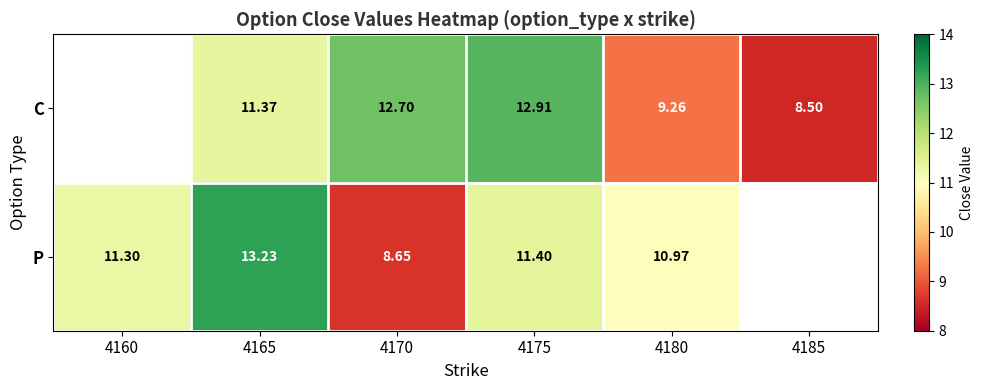

At which category is the sum across all series the highest?

4165